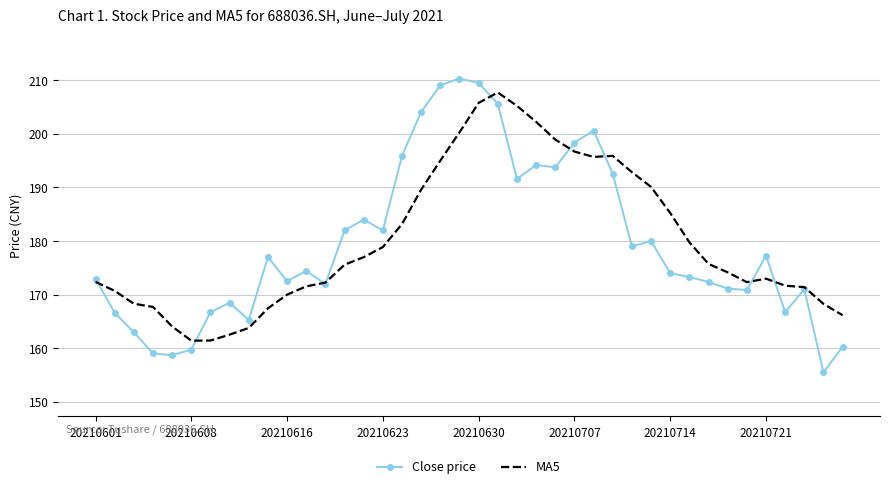

What is the difference between the maximum and second lowest values in the Close price series?

51.6